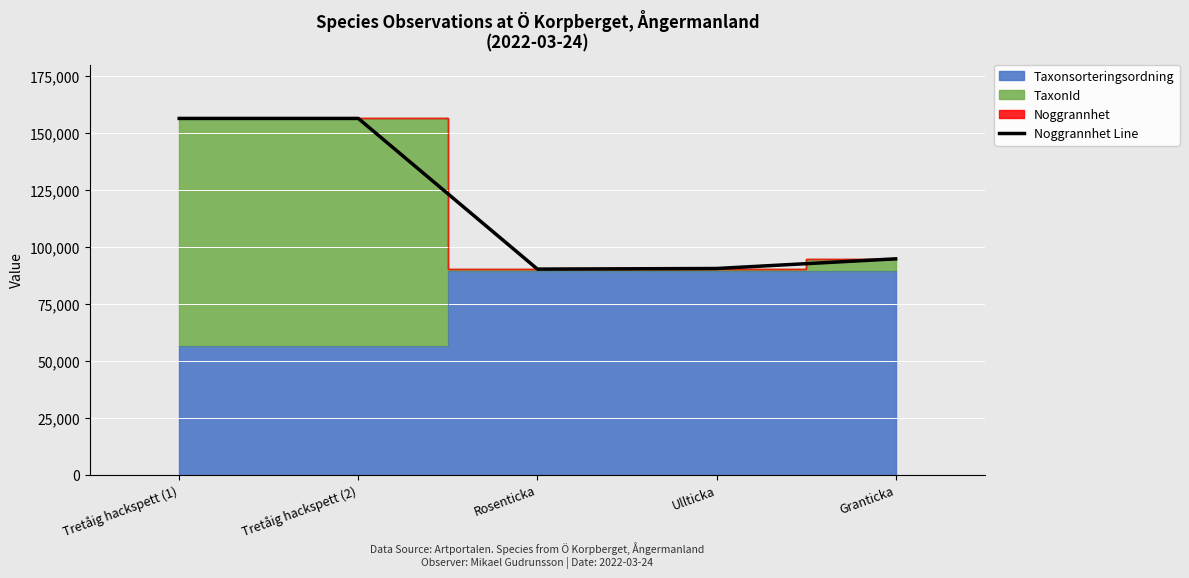

Reading left to right, list all the values displayed in this chart.

Tretåig hackspett (1)=156529	Tretåig hackspett (2)=156529	Rosenticka=90356	Ullticka=90619	Granticka=94867